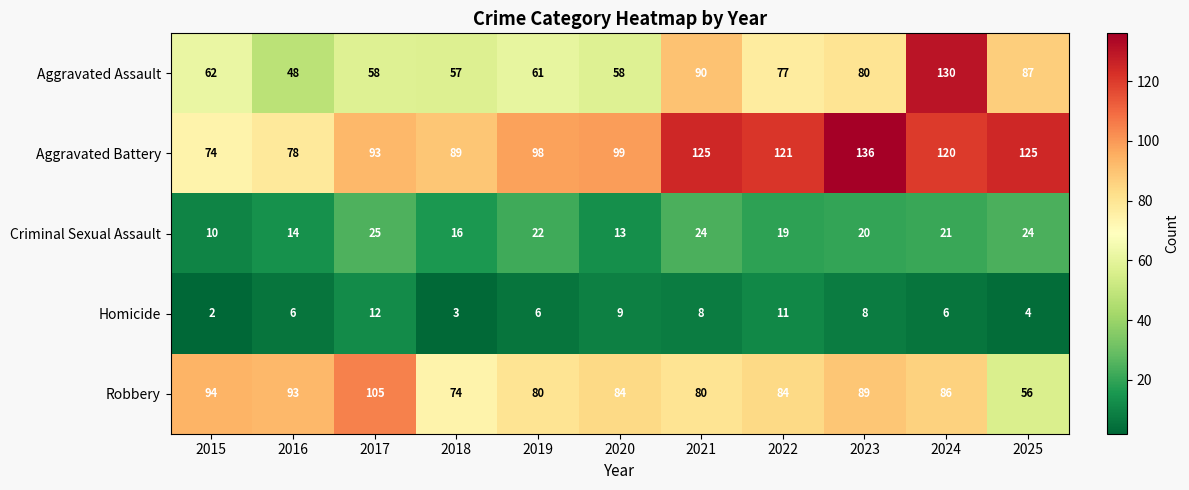

What is the difference between the Criminal Sexual Assault values at 2022 and 2015?

9